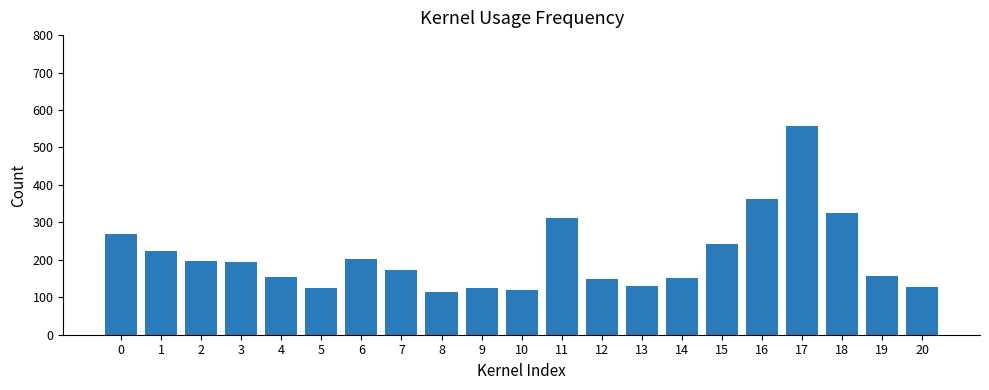

What is the change in value from 2 to 18?

+129.1